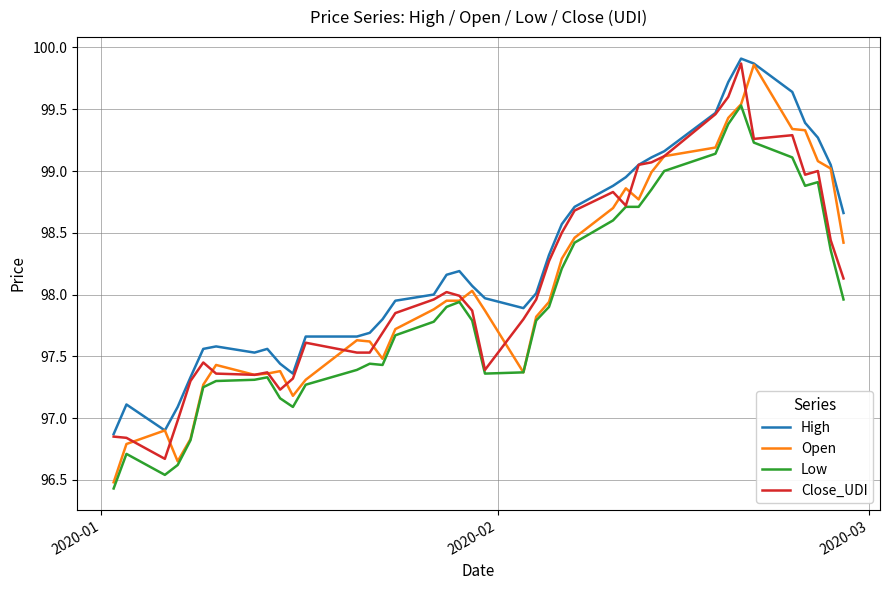

Which series has the widest spread of values?

Open